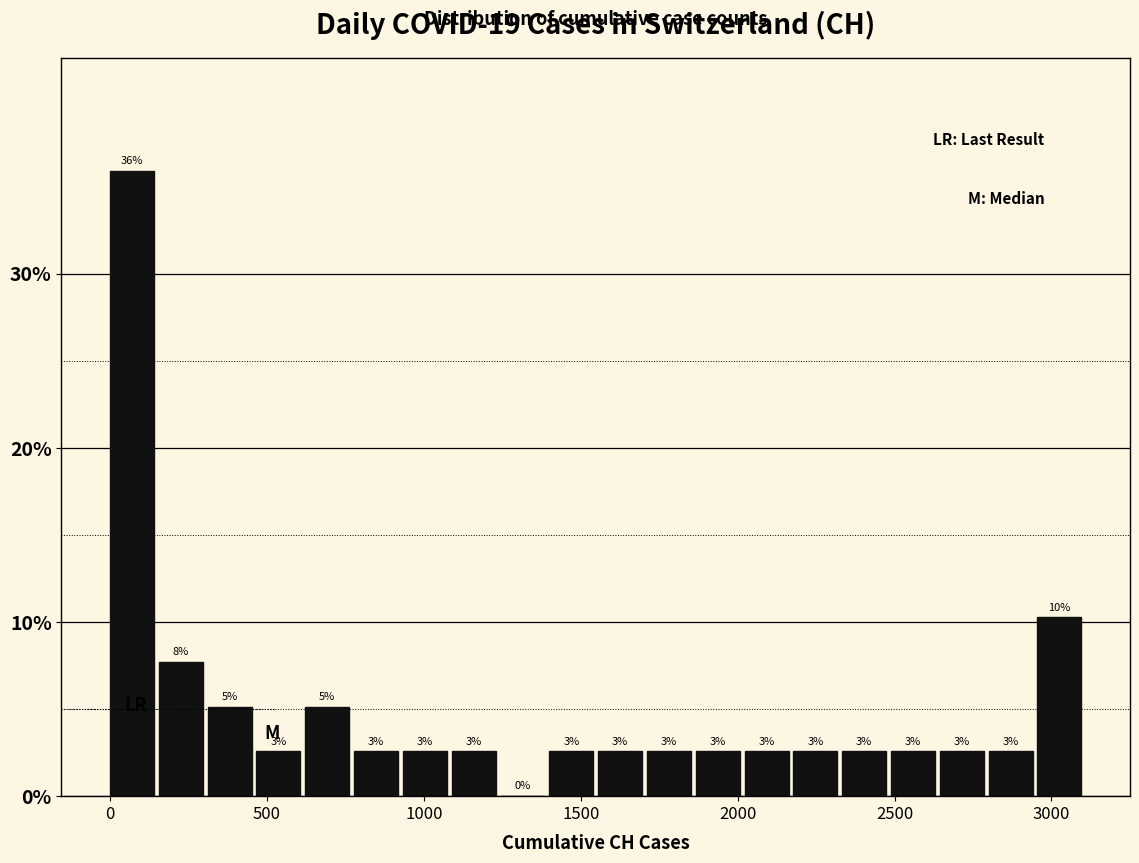

Read against the x-axis, roughly where is the centre of the tallest bar?

50